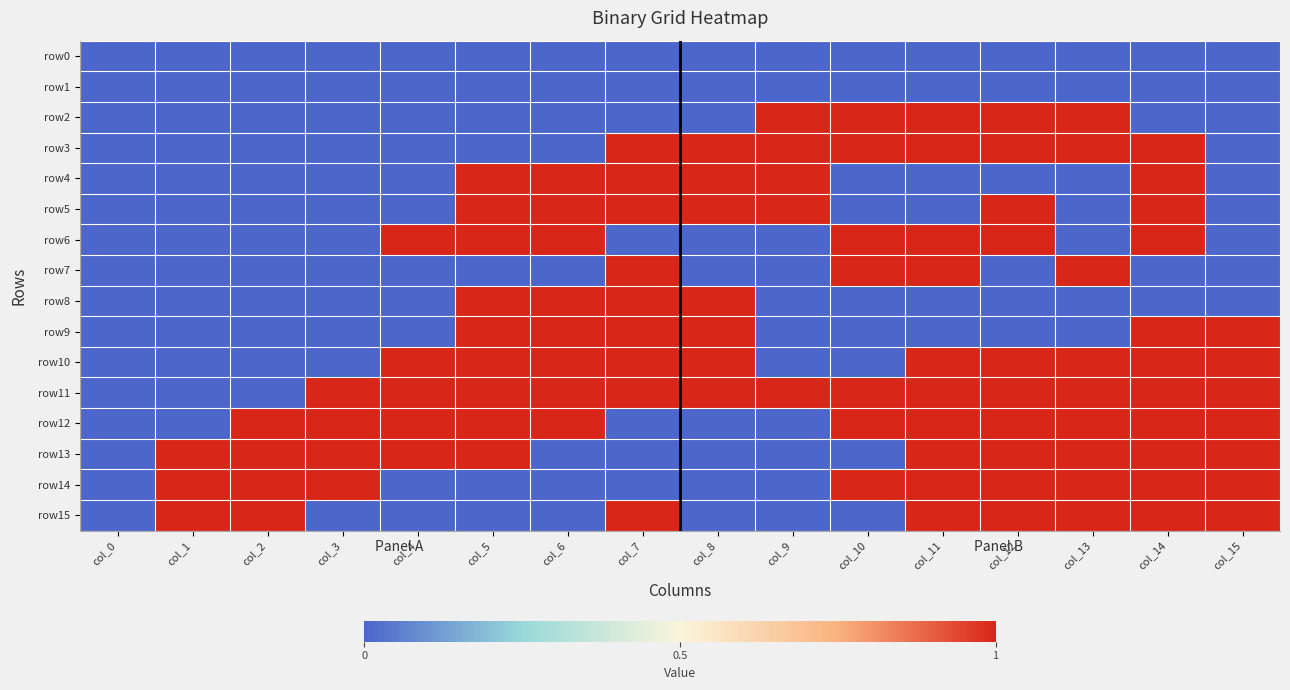

Which category has the lowest value across all series?

col_0